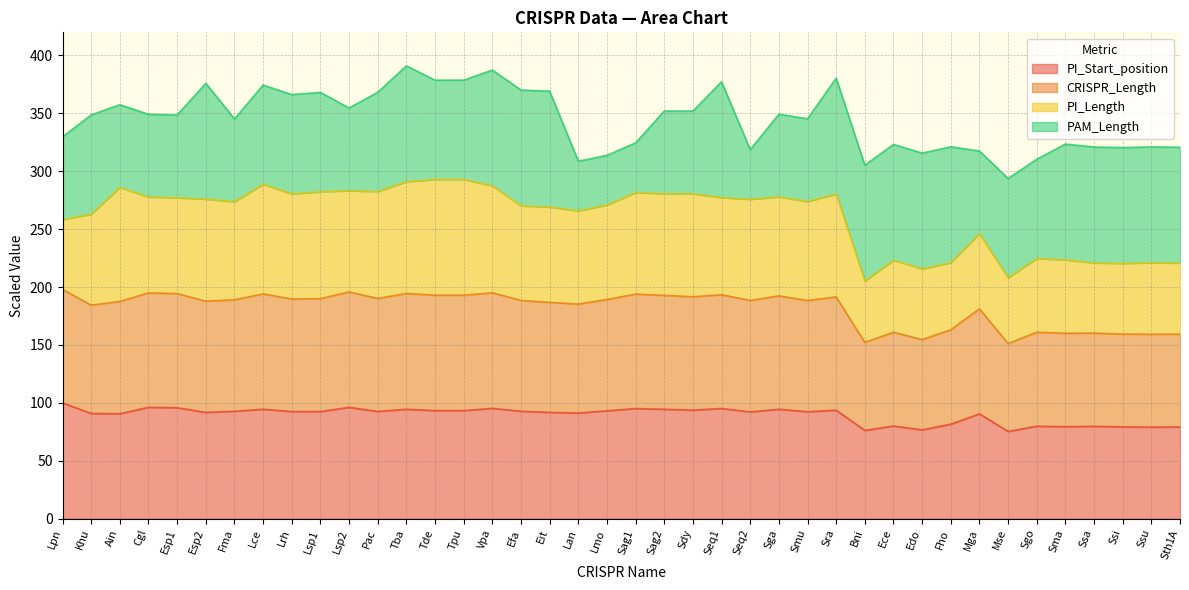

What is the label of the 12th point from the right?

Bni